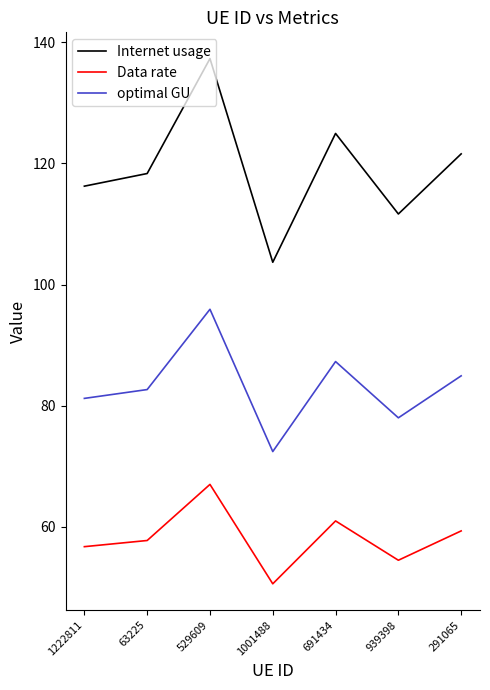

What is the sum of all optimal GU values?

582.5